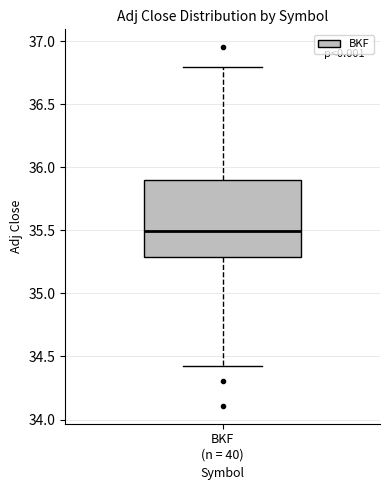

Read this box plot against the y-axis: the position of the median line, the range covered by the box, and the ends of both whiskers. The values are not printed on the chart, so give them approximately, as read against the axis.

median 35.5, box 35.3 to 35.9, whiskers 34.4 to 36.8